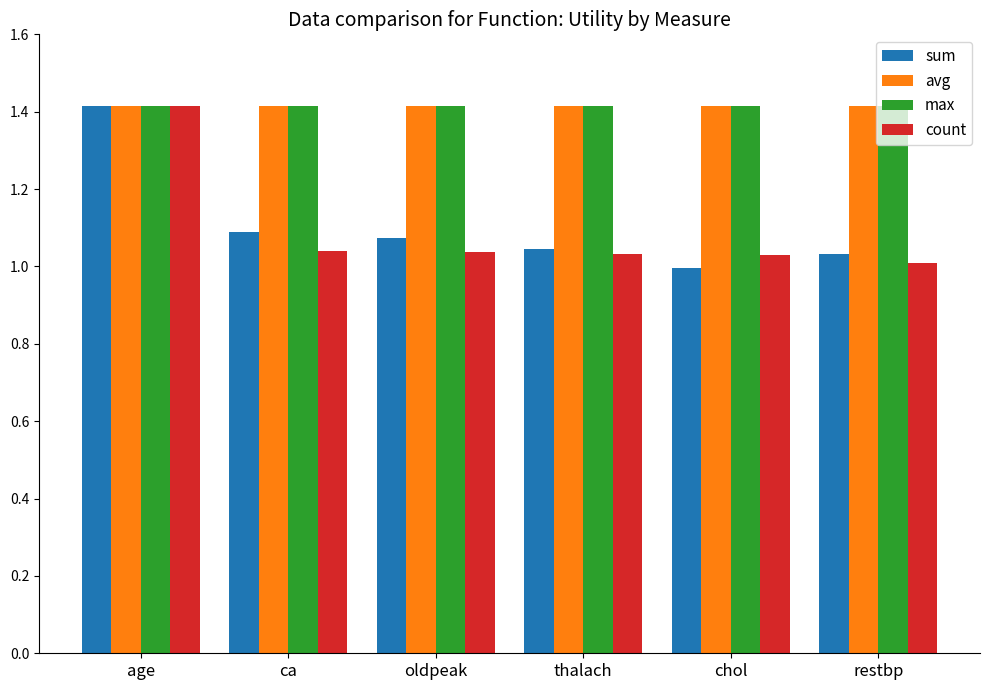

What is the minimum value for max?

1.4